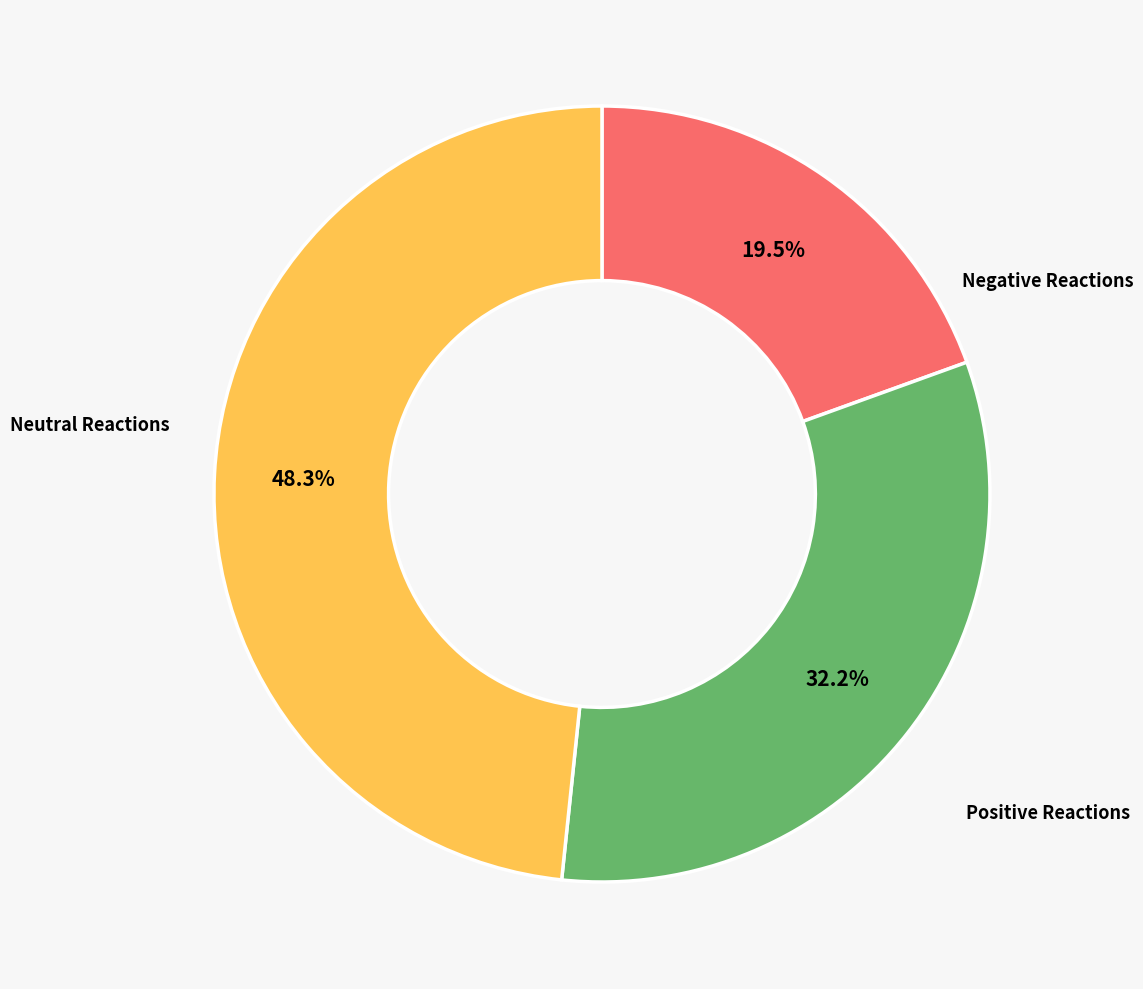

Does any single category account for the majority?

No